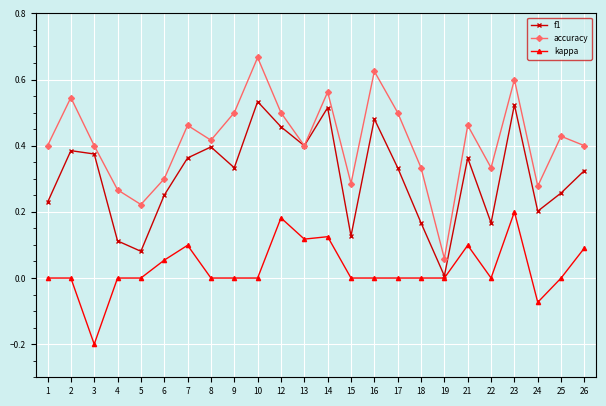

Is the value of f1 at 14 greater than the value of kappa at 25?

Yes